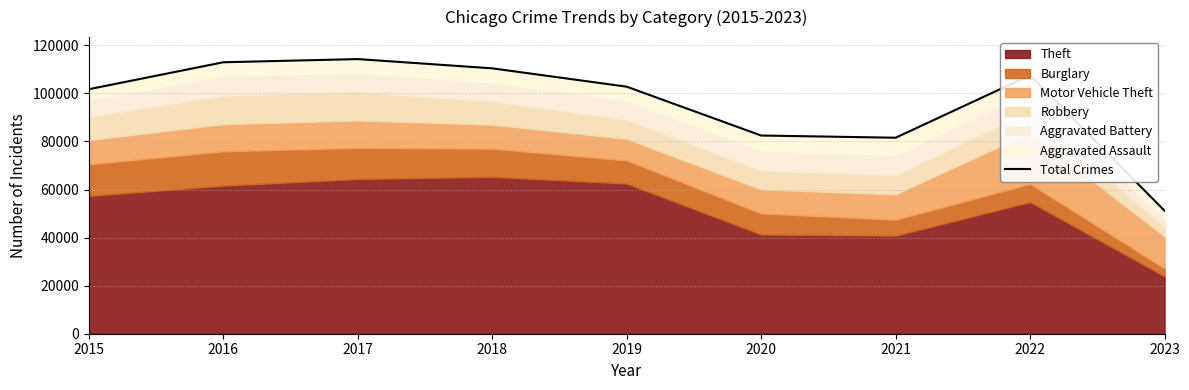

Reading left to right, transcribe all the data shown in this chart.

2015=101738	2016=112952	2017=114281	2018=110432	2019=102799	2020=82473	2021=81556	2022=107558	2023=51186